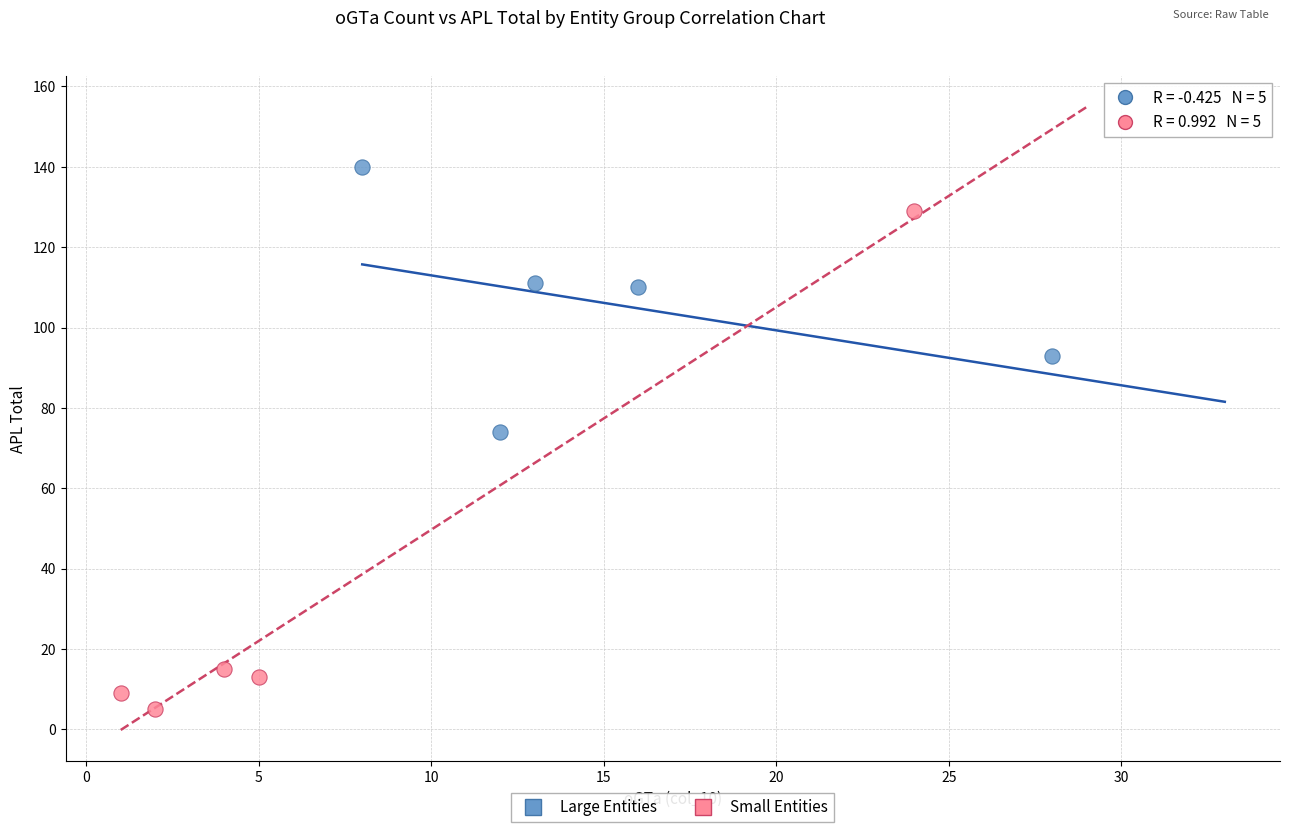

Which series has the widest spread of Y values?

Small Entities